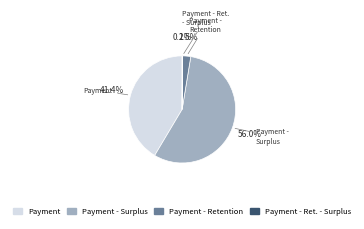

Does any single category account for the majority?

Yes